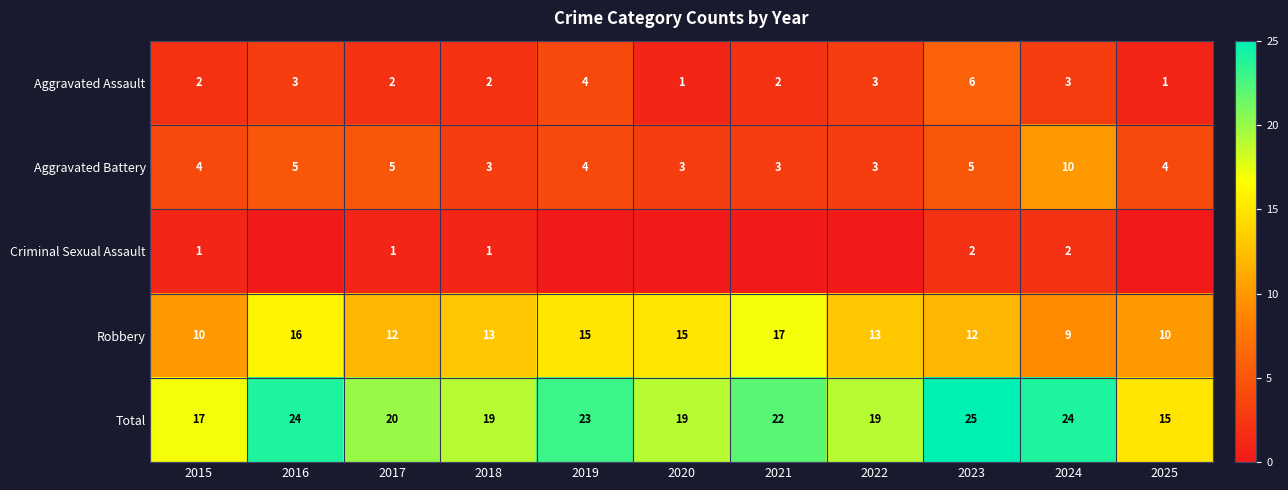

At which label is Total closest to 20?

2017